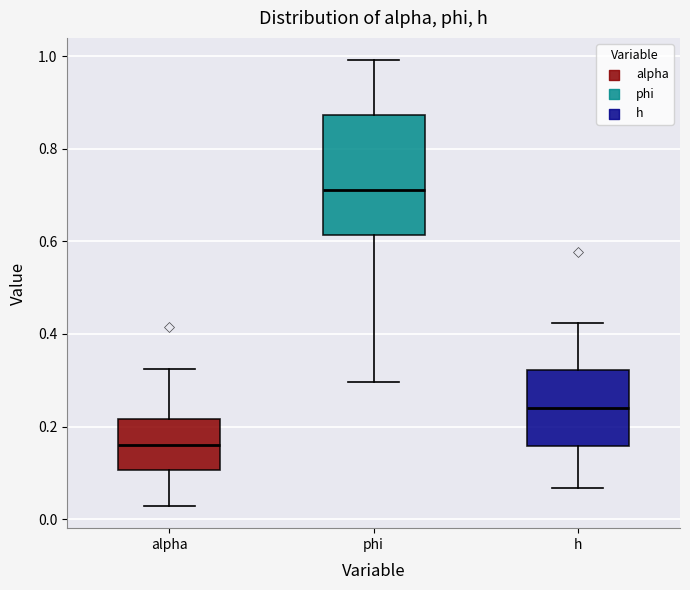

Comparing the boxes themselves (not the whiskers), which one is the tallest?

phi